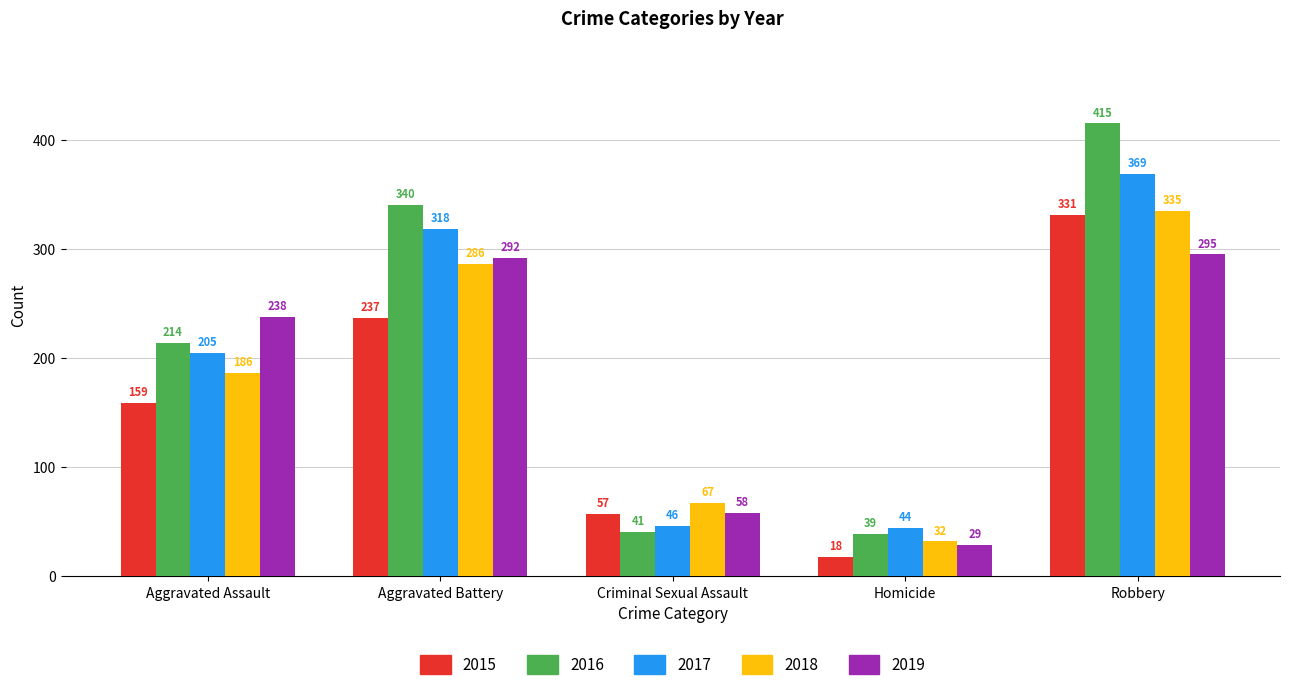

What is the difference between the highest and lowest values at Aggravated Battery?

103